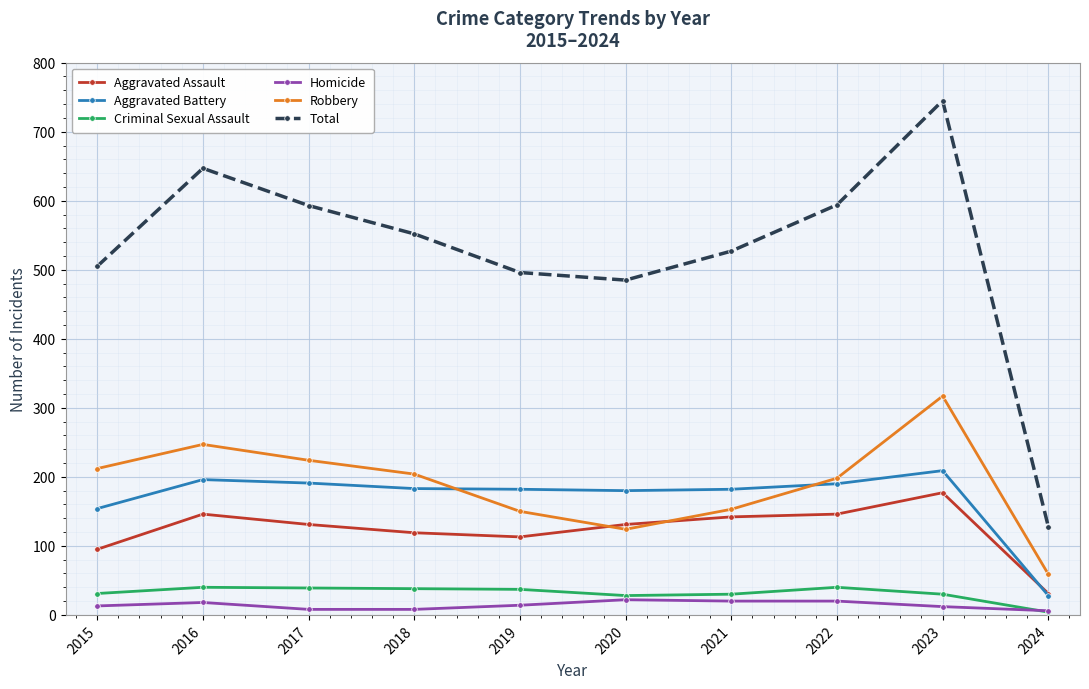

What is the value of the Total point at the 10th from the left?

128